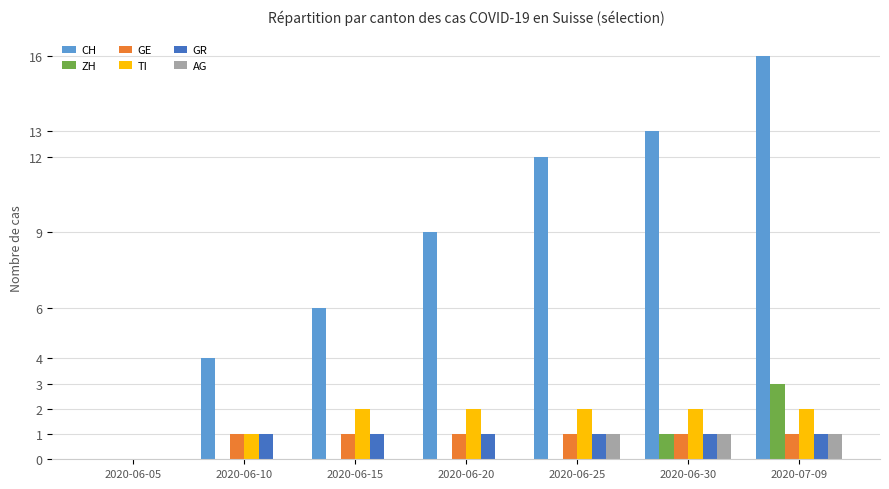

Is it true that AG equals -1 at 2020-06-05?

False